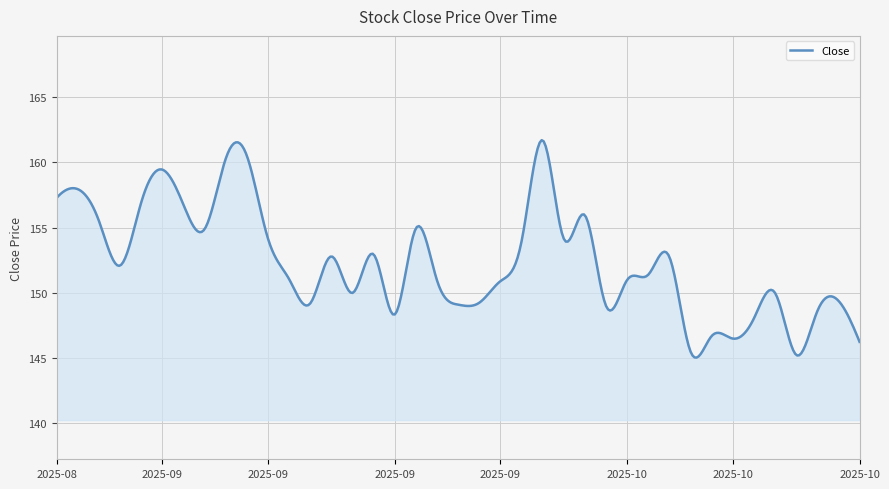

What is the minimum value shown in the chart?

145.0